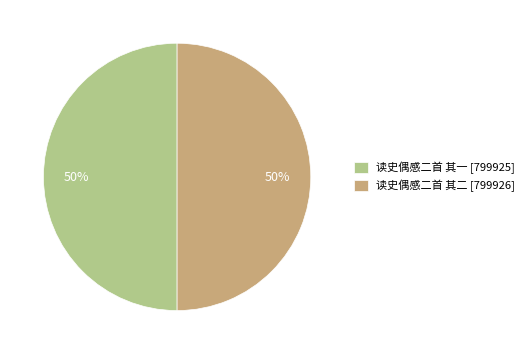

Approximately how many times larger is the value at 读史偶感二首 其二 [799926] compared to 读史偶感二首 其一 [799925]?

1.0